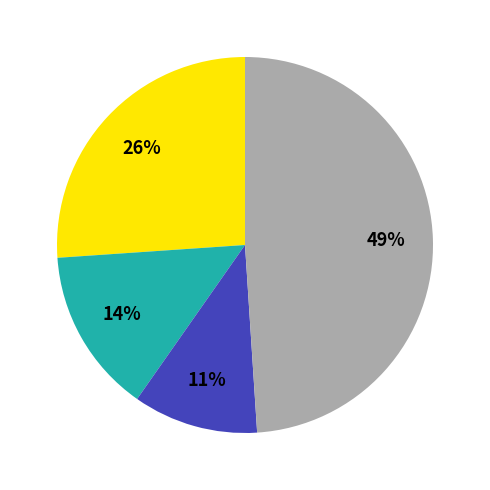

Does any single category account for the majority?

No